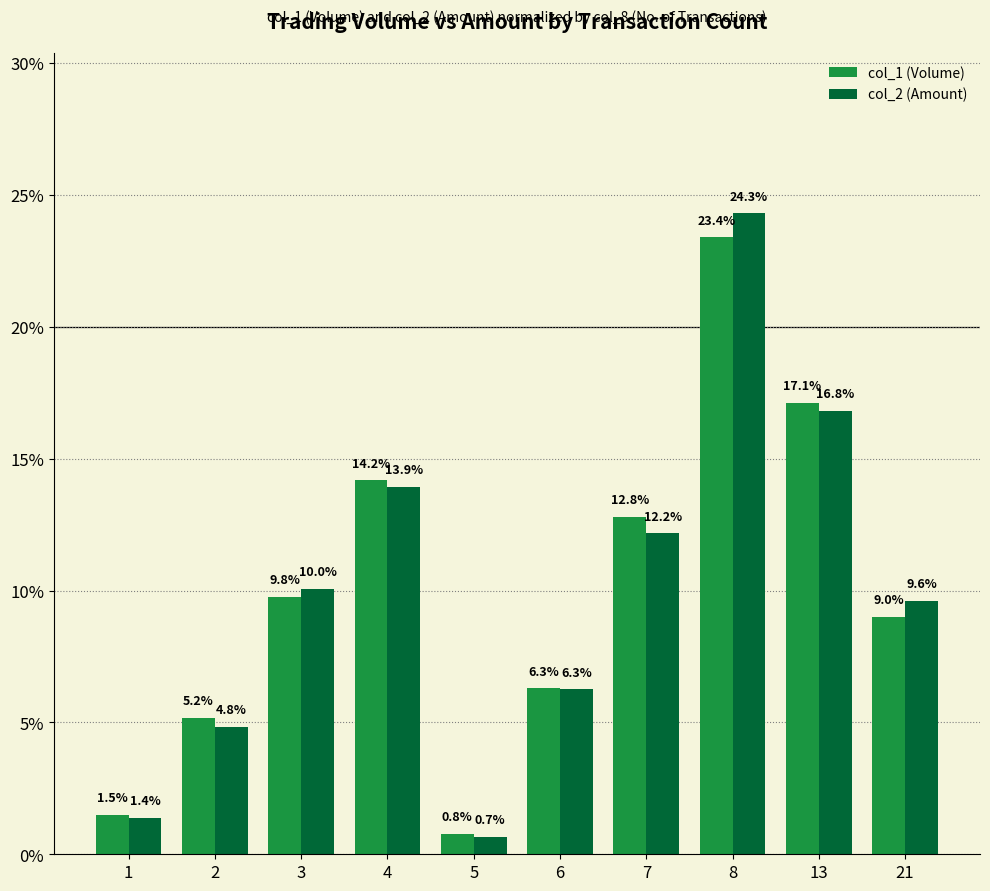

Which series has the largest range (max minus min)?

col_2 (Amount)